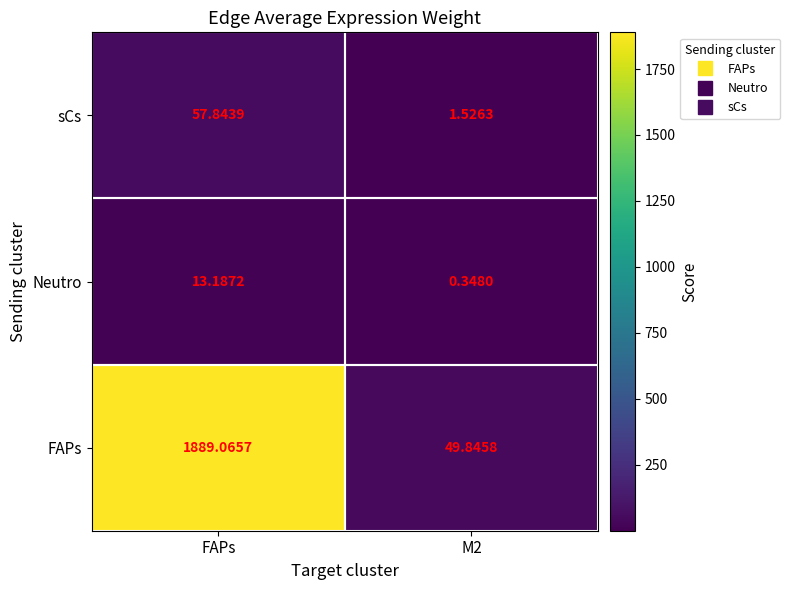

At FAPs, list the series in order from largest to smallest.

FAPs, sCs, Neutro